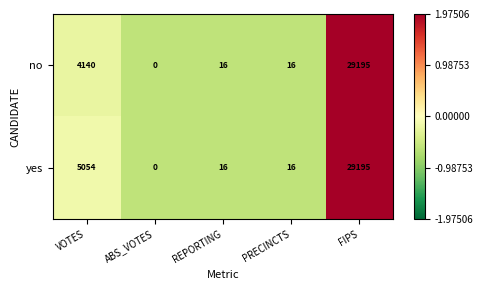

At VOTES, list the series in order from largest to smallest.

yes, no